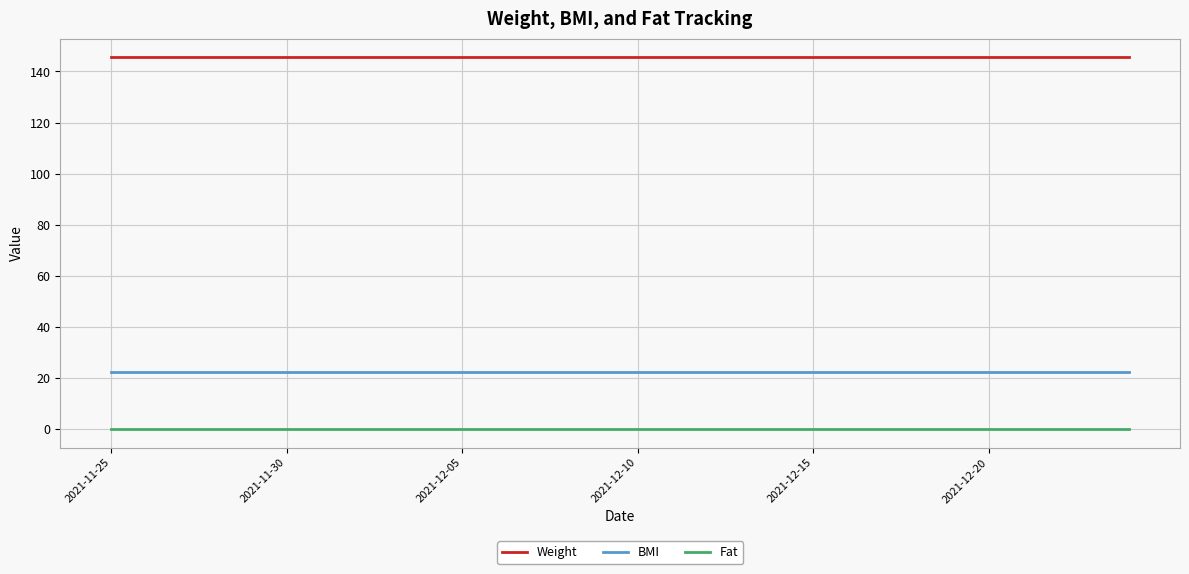

Which series has the largest total across all categories?

Weight